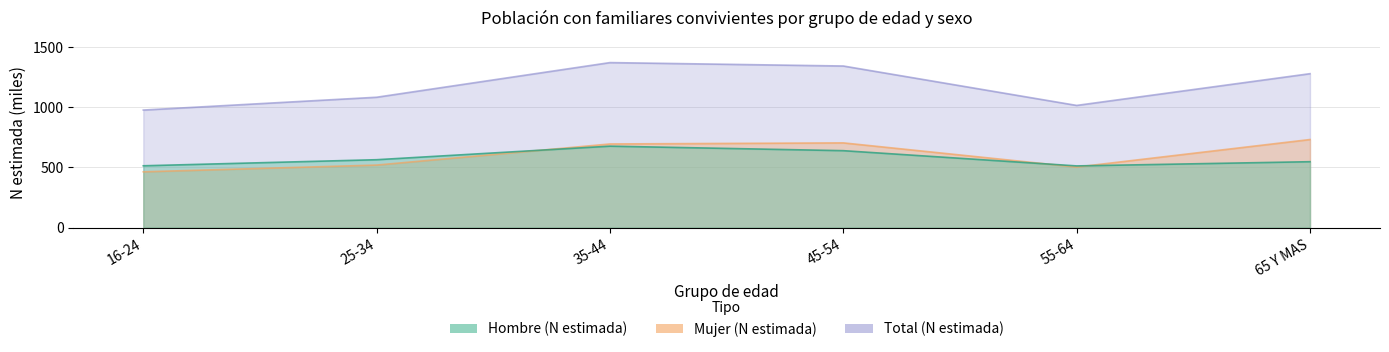

What is the total value across all series at 35-44?

2740.2